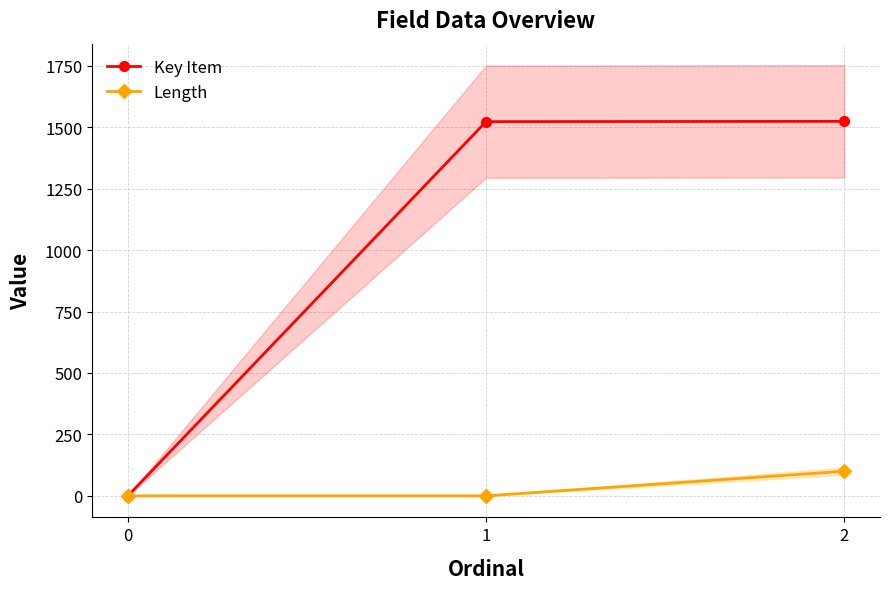

Which series has the widest spread of values?

Key Item